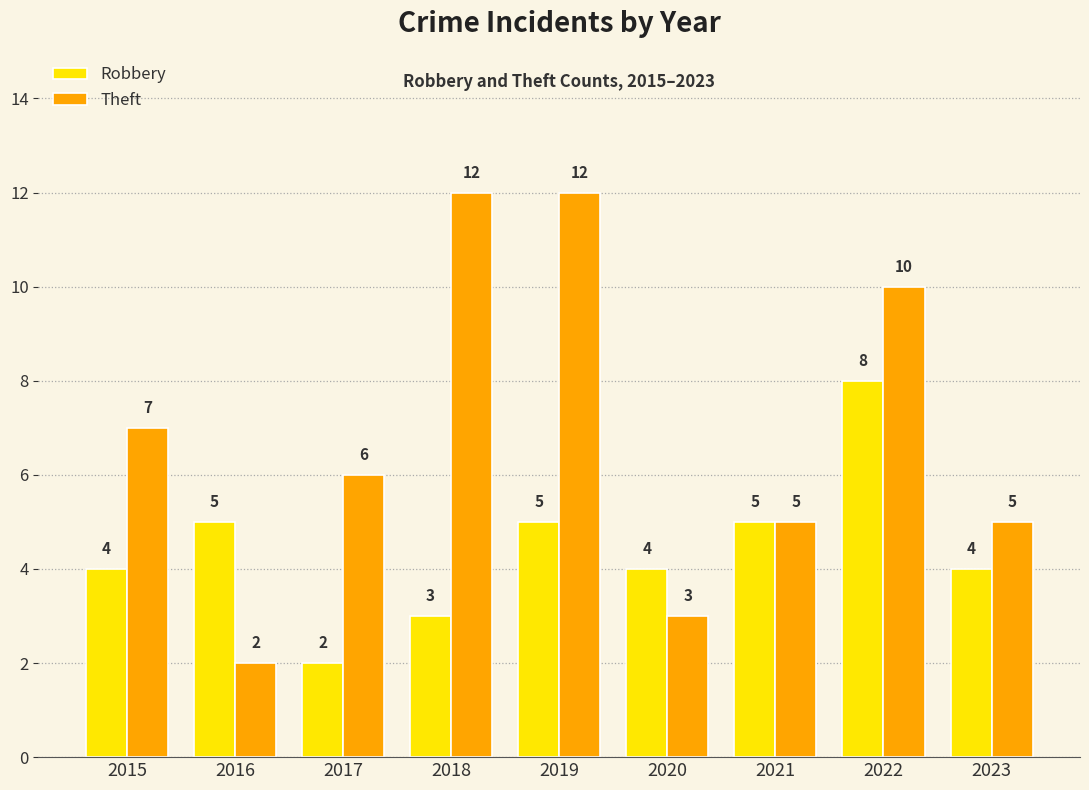

What are all the series names shown in the legend?

Robbery, Theft